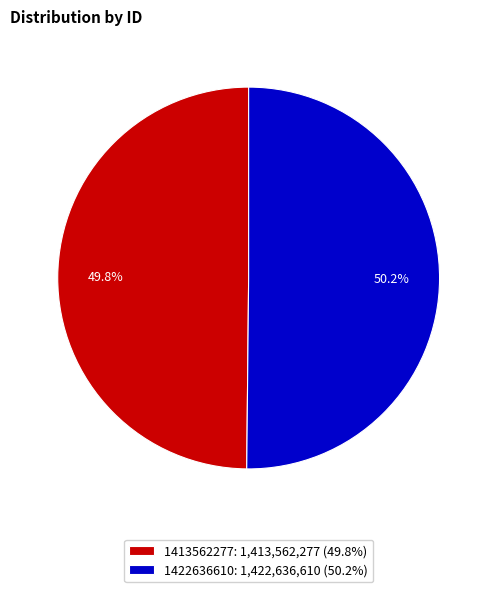

What percentage do 1413562277 and 1422636610 together represent?

100.0%